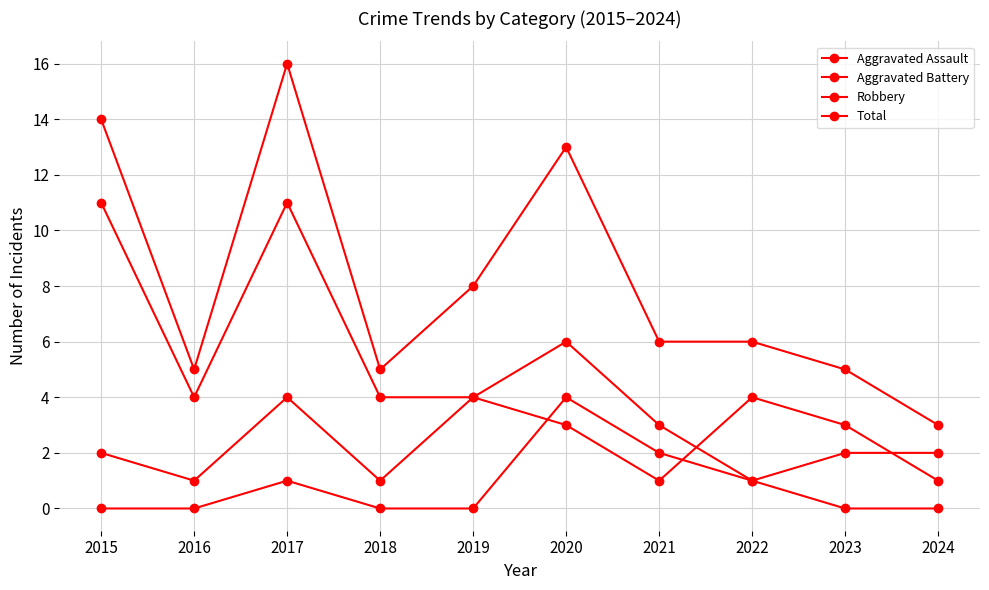

What is the average value of the Aggravated Battery series?

2